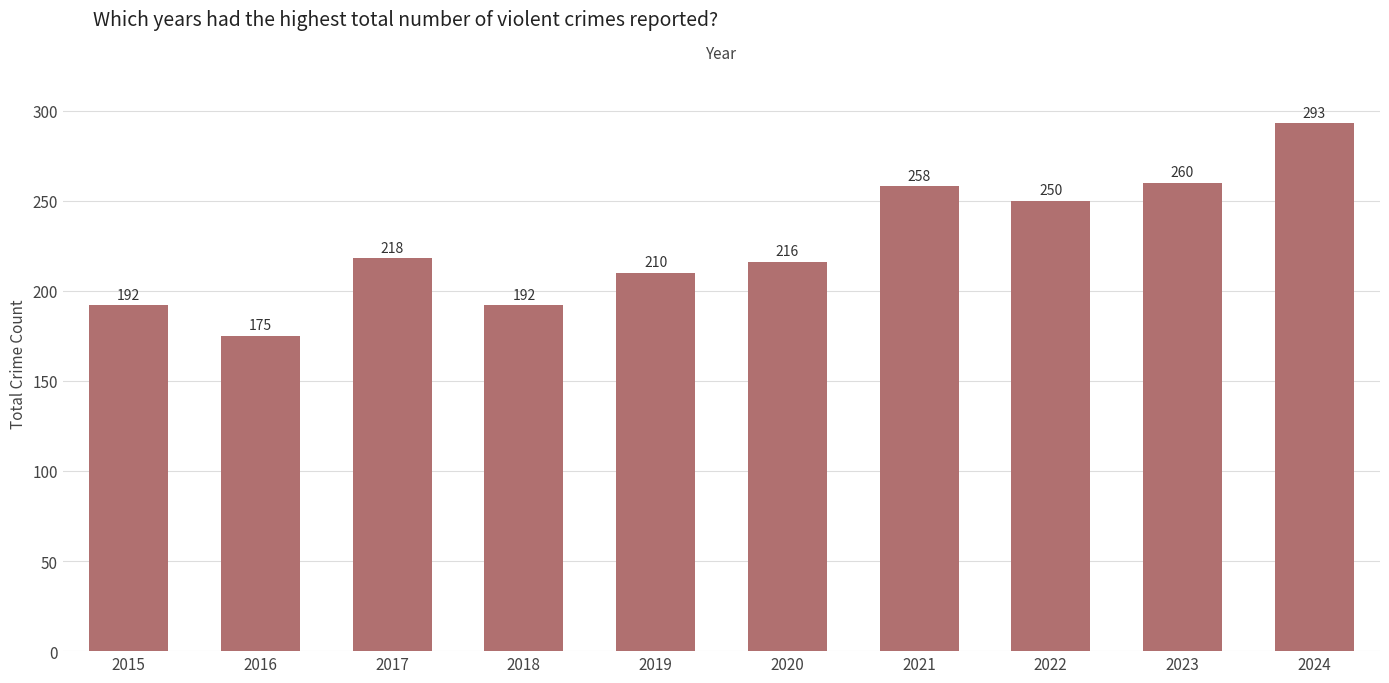

What is the ratio of the value at 2018 to the value at 2019?

0.9